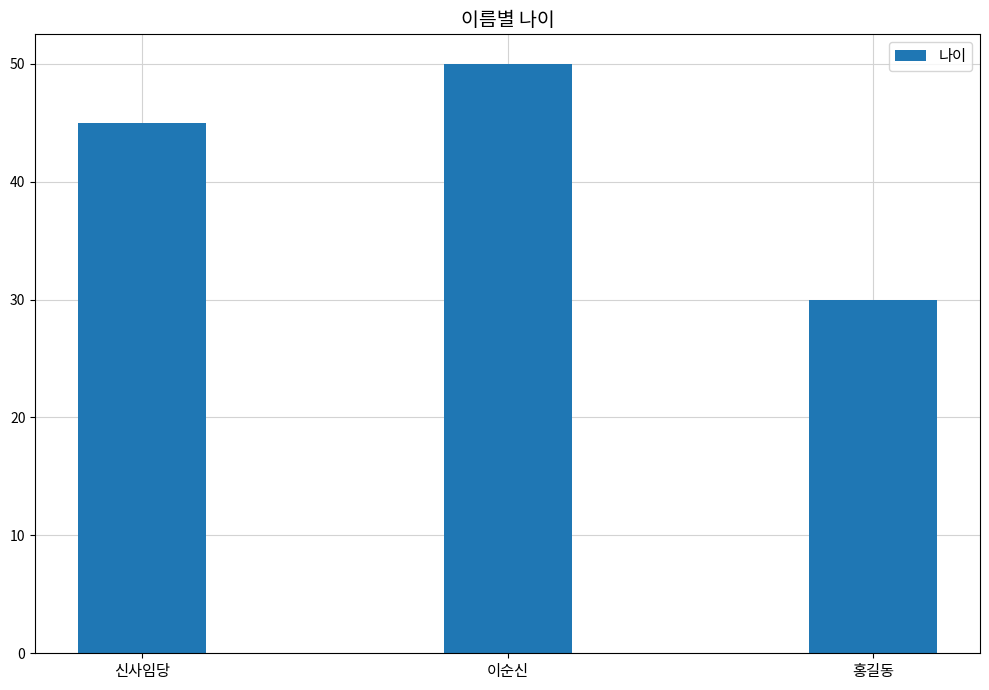

What is the minimum value shown in the chart?

30